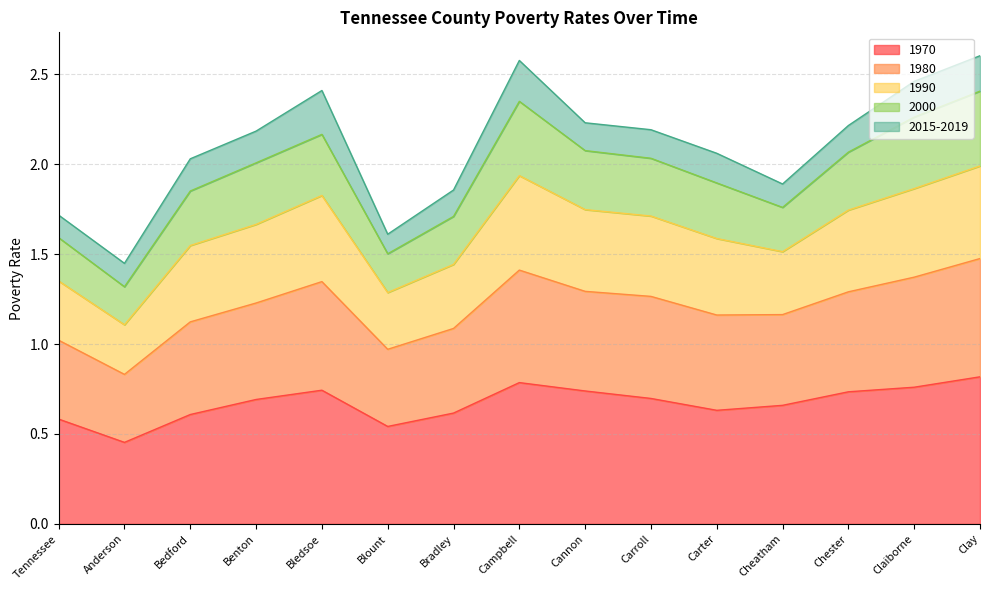

Which category has the lowest value in the 1970 series?

Anderson